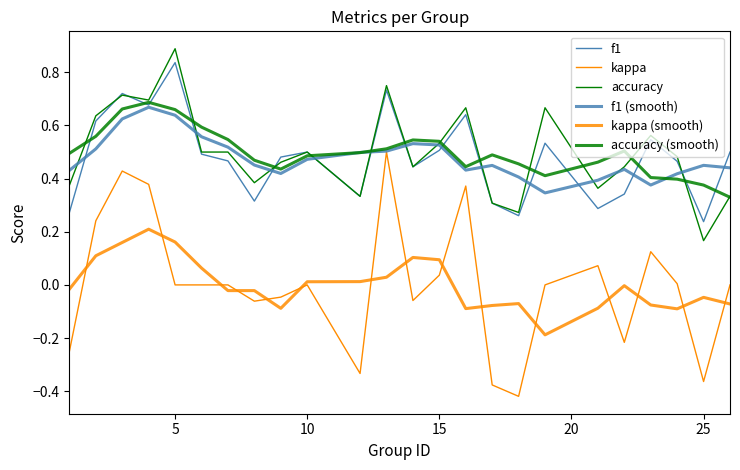

In f1, how many points are higher than both neighbors (excluding endpoints)?

7